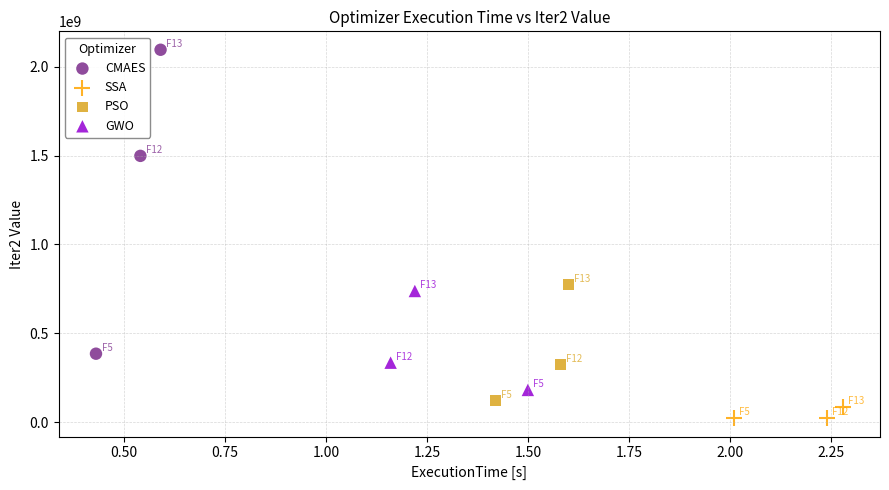

Which series has the widest spread of Y values?

CMAES